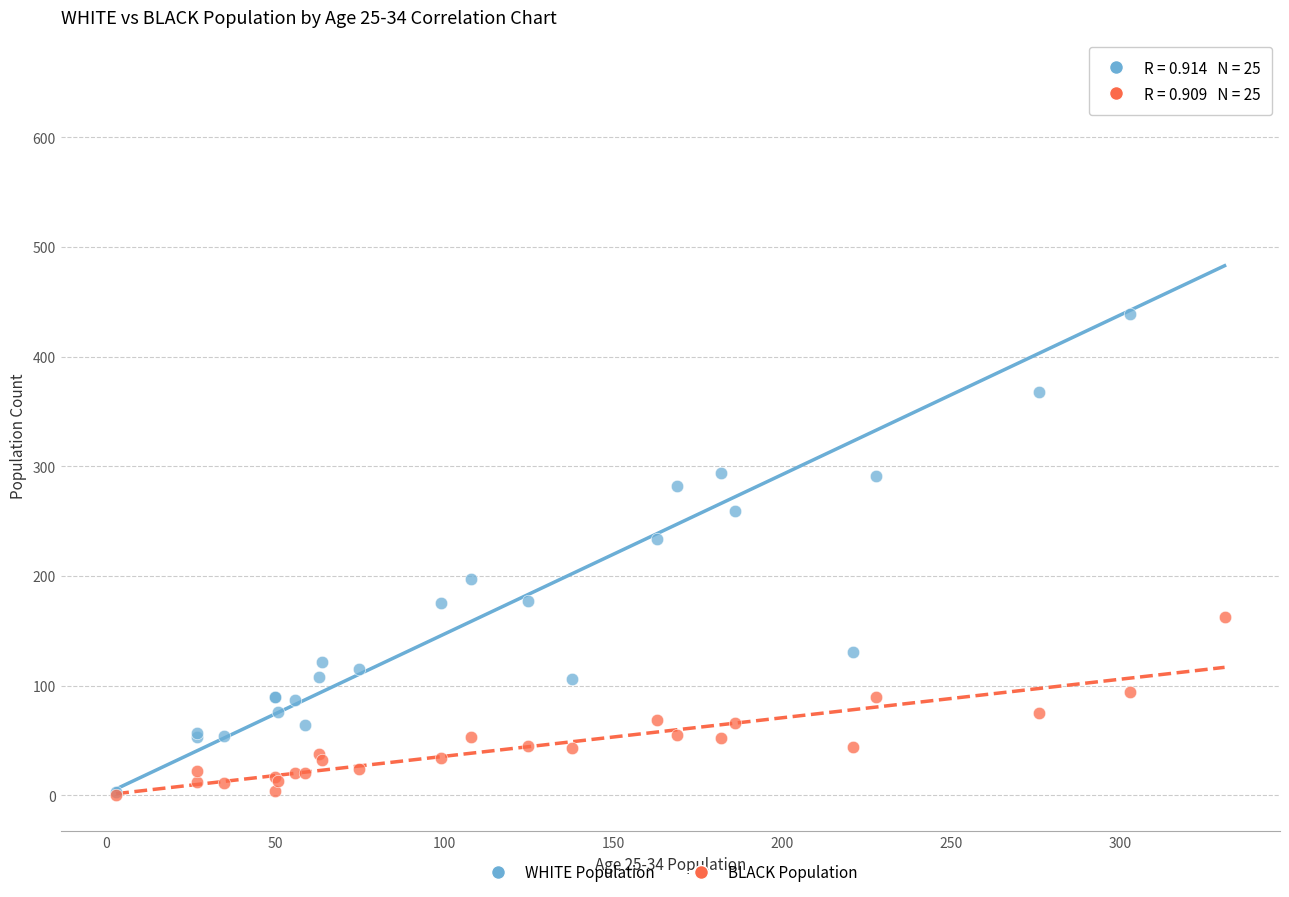

Which series contains the highest Y value?

WHITE Population